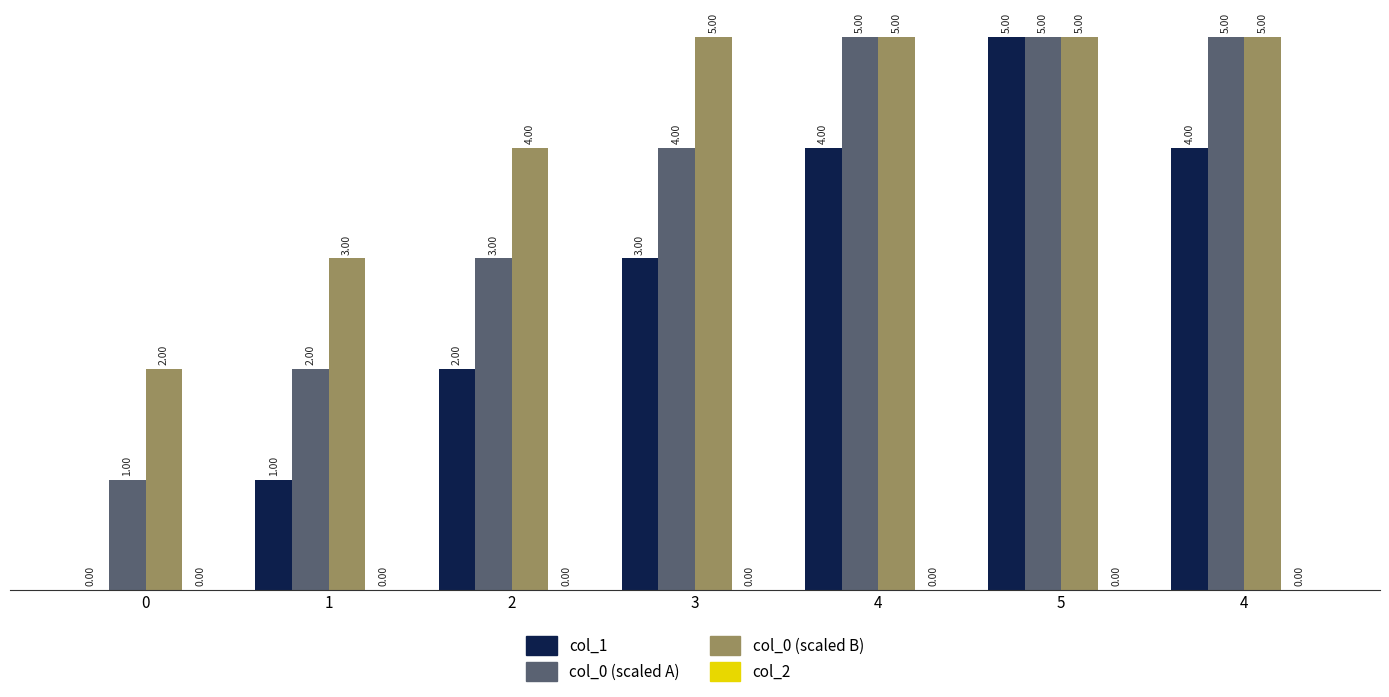

List the series in order of their peak value, lowest first.

col_2, col_1, col_0 (scaled A), col_0 (scaled B)